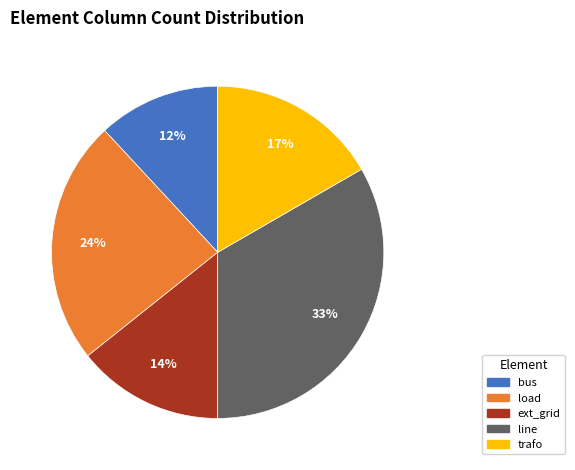

To the nearest percent, what is the average slice percentage?

20%